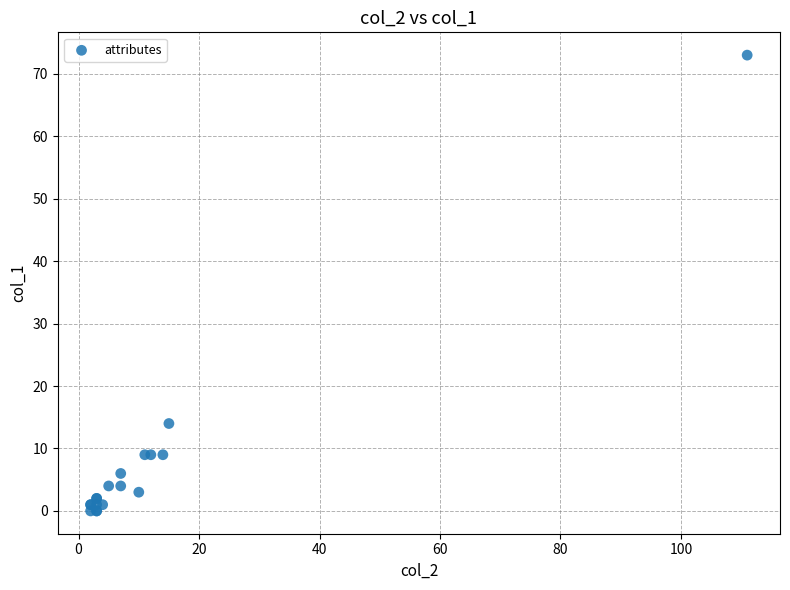

What Y value in the scatter plot is closest to 36?

14